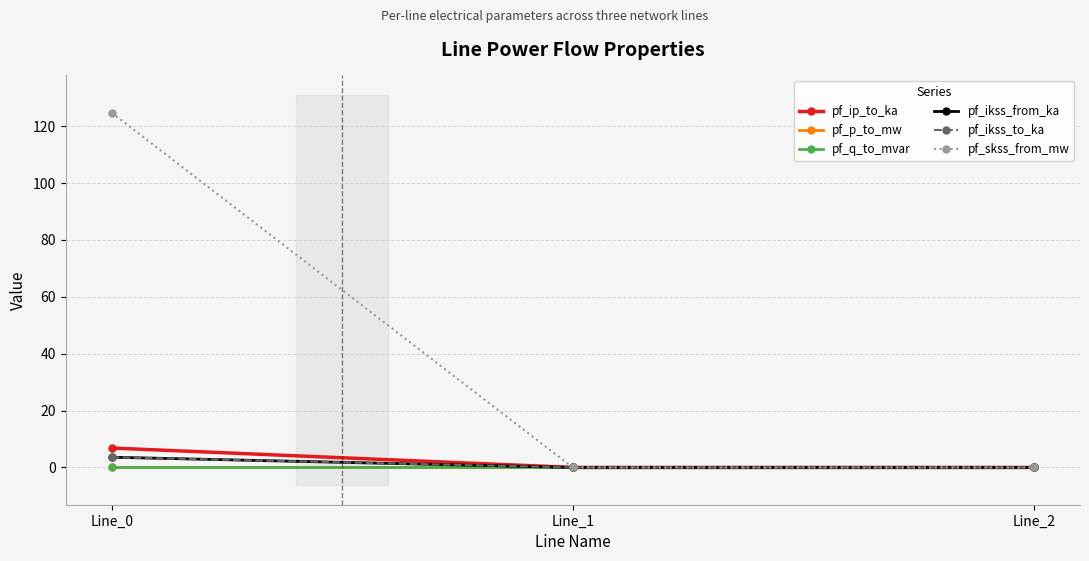

Which series has the largest range (max minus min)?

pf_skss_from_mw